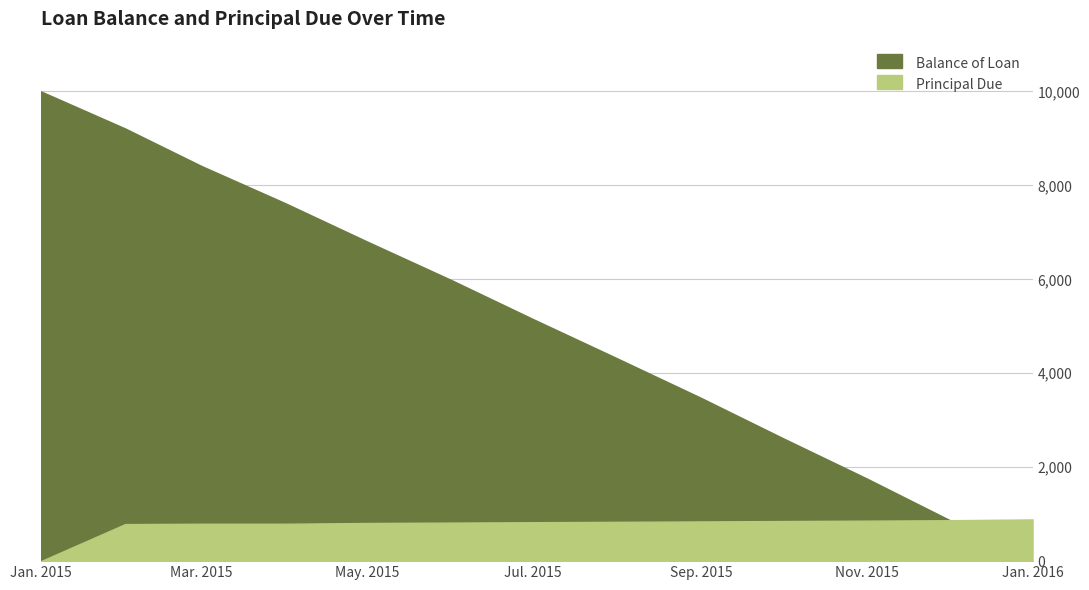

After their last crossing, which series has the higher values: Balance of Loan or Principal Due?

Principal Due